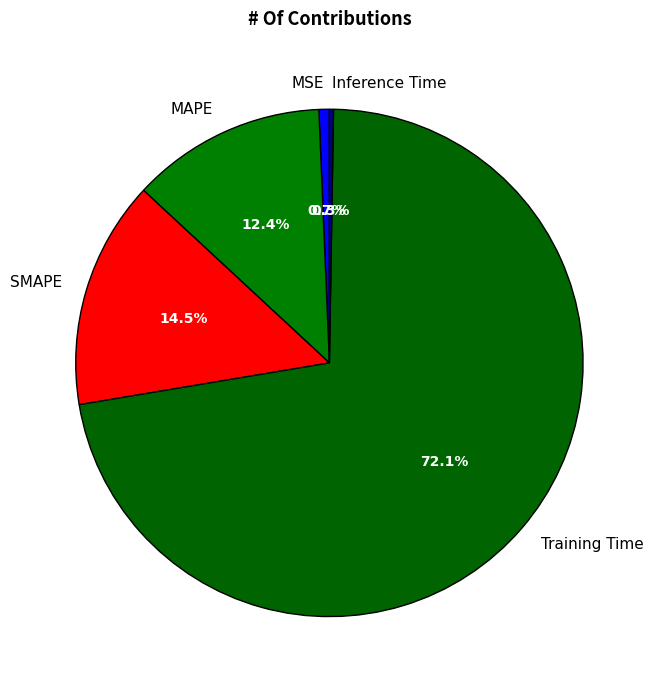

True or false: MSE accounts for 1% of the total.

True